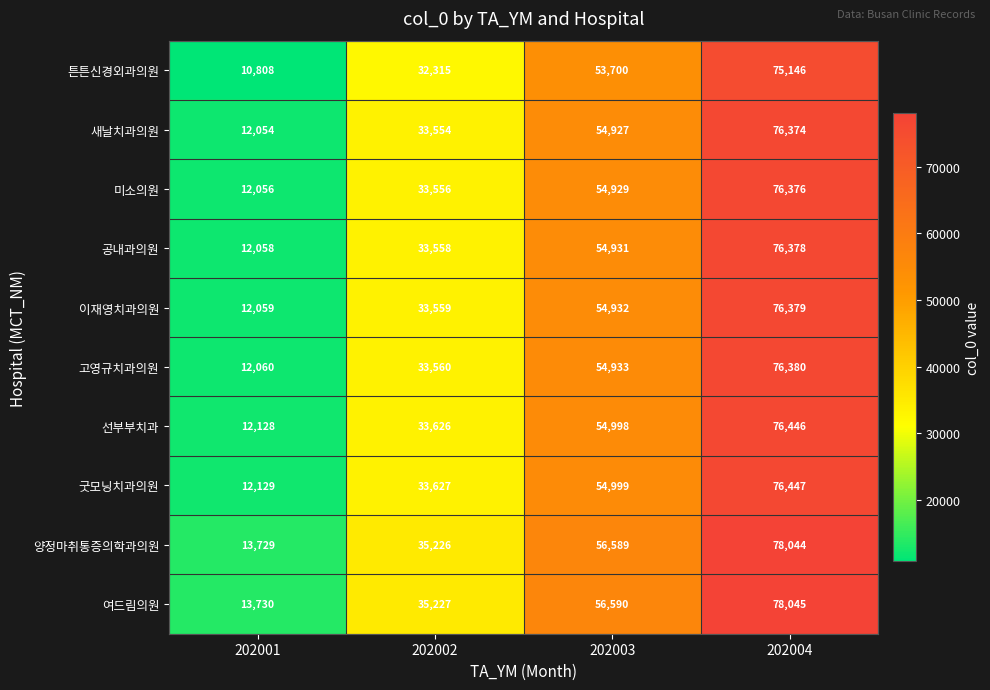

Rank the categories by 공내과의원 value from lowest to highest.

202001, 202002, 202003, 202004